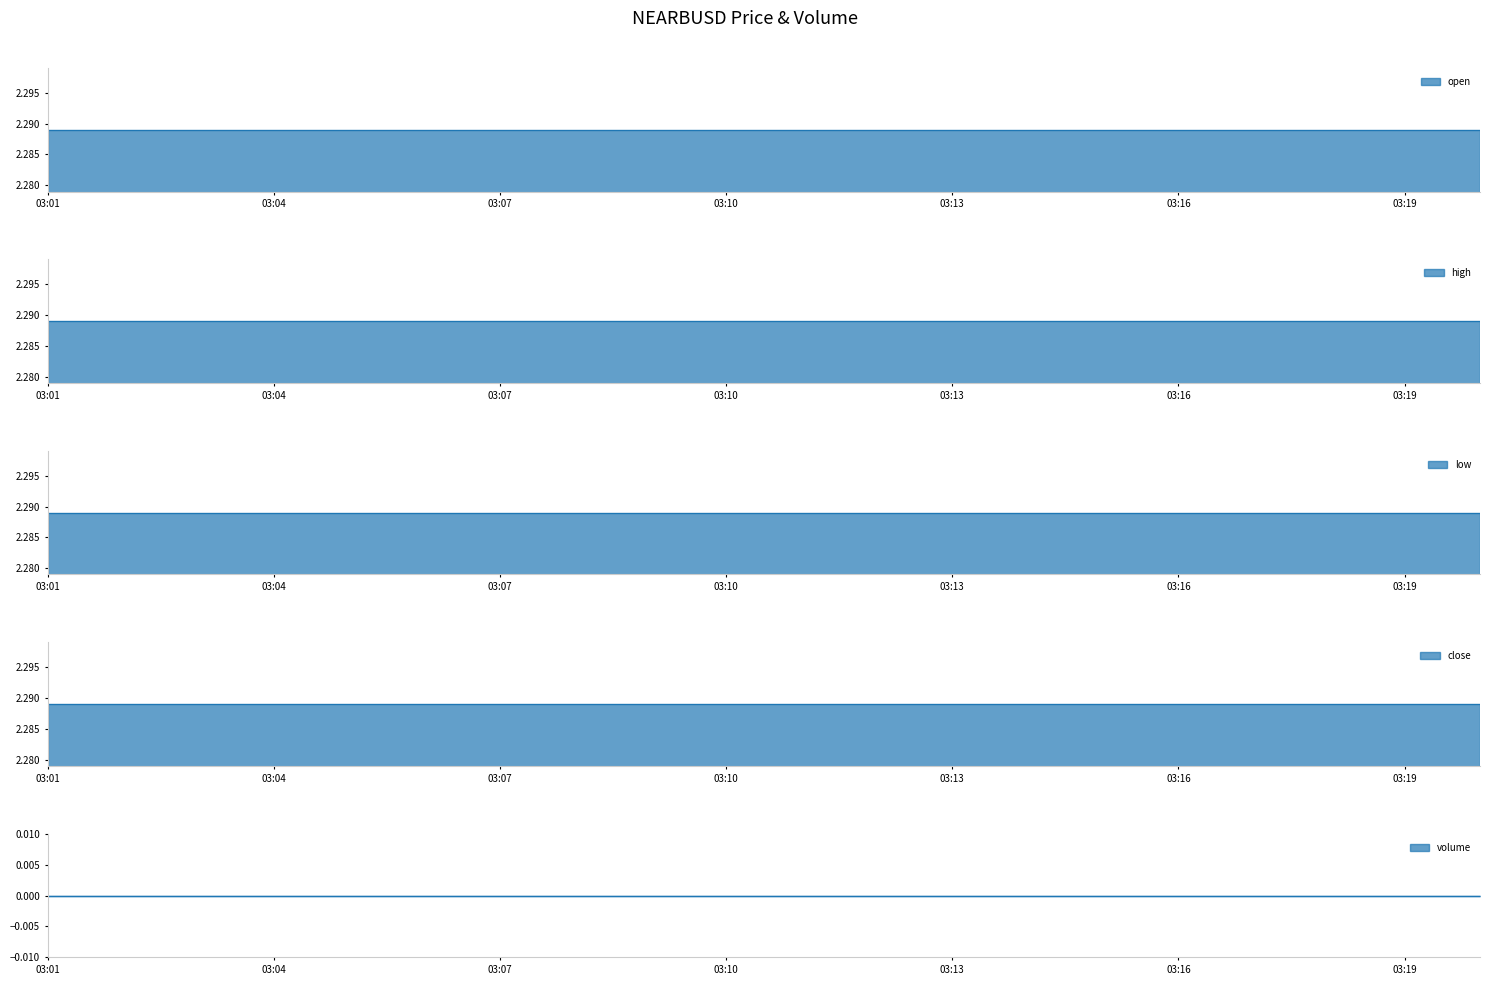

Rank the series by their maximum value, from highest to lowest.

open, high, low, close, volume